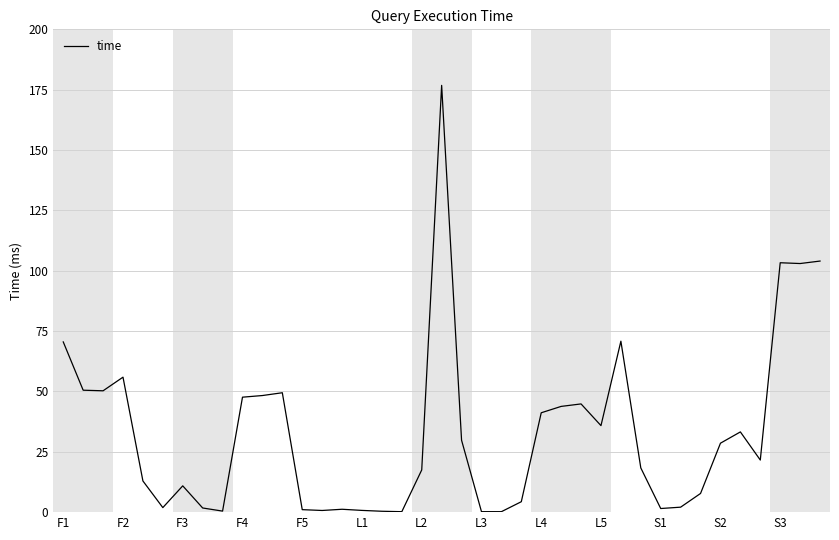

What is the greatest value displayed?

176.8